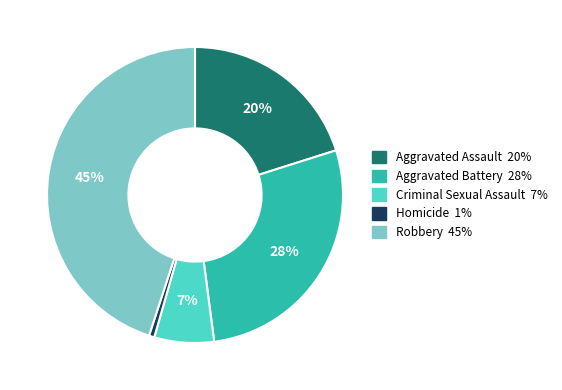

How many segments does this pie chart have?

5